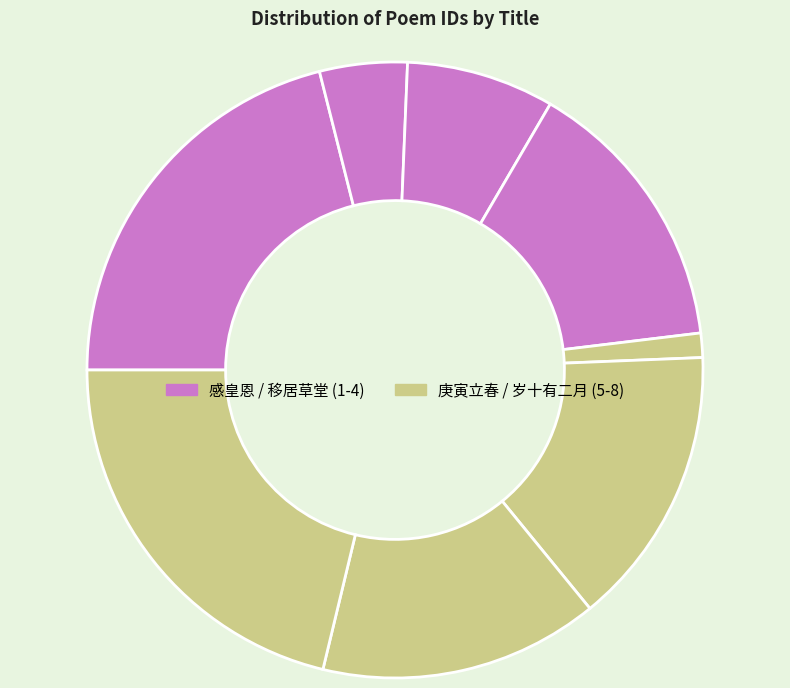

Count the number of slices in the pie.

8